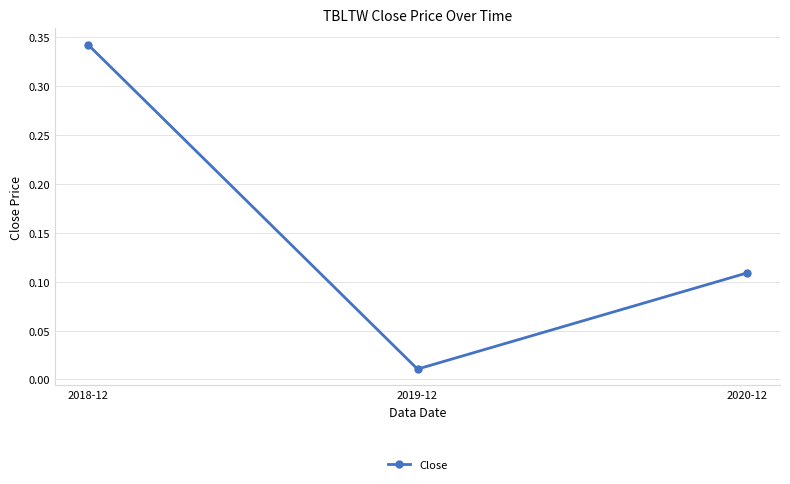

What is the sum of all values?

0.5